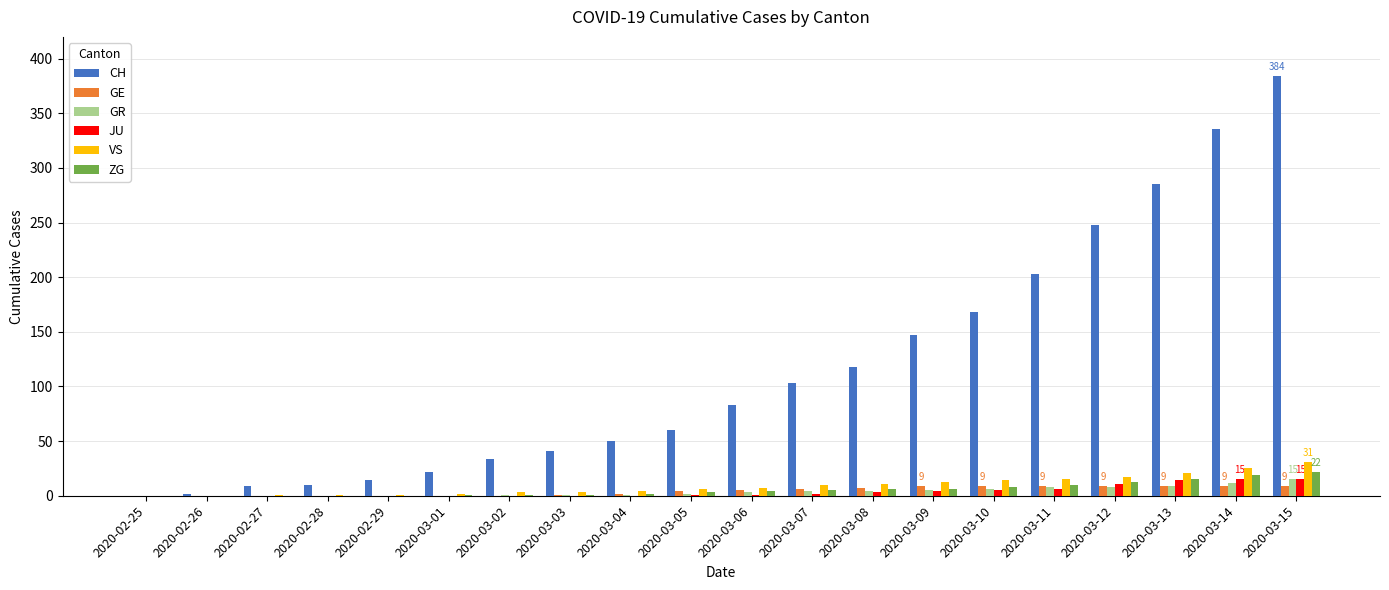

How many groups of bars are there?

20